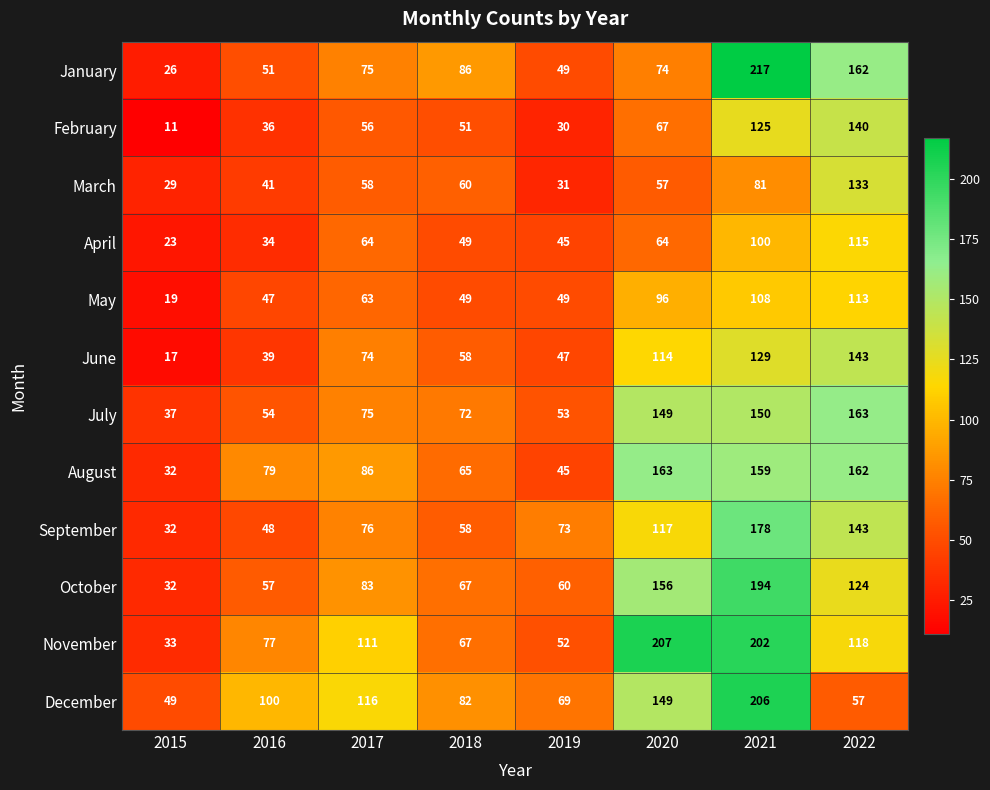

What is the total value across all series at 2016?

663